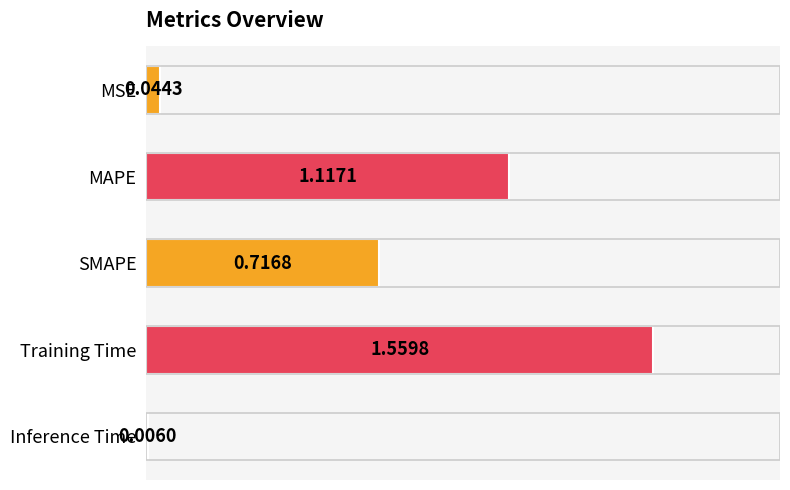

At which label is the value closest to 0?

Inference Time